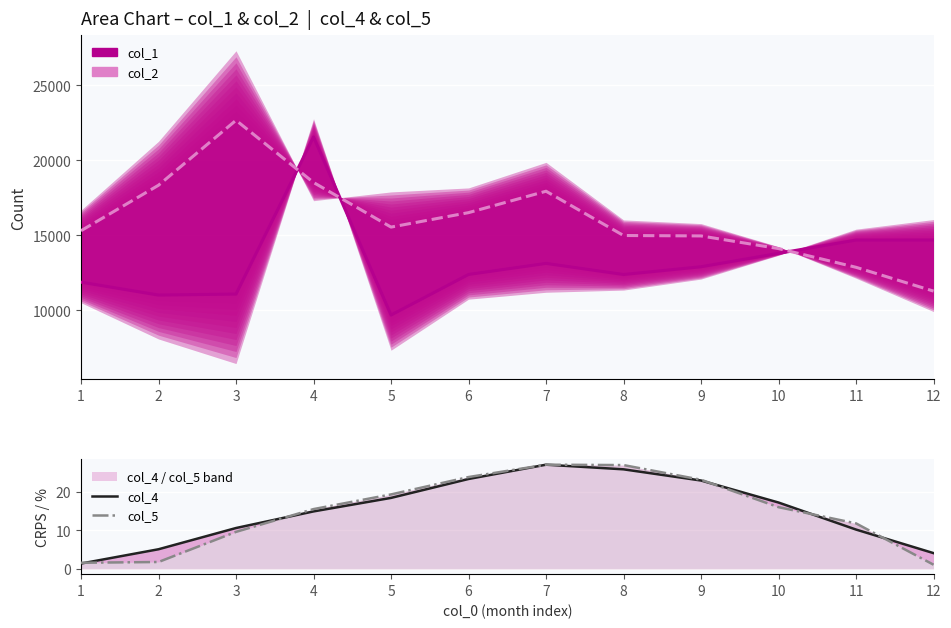

Does the chart display data point markers on the line(s)?

No